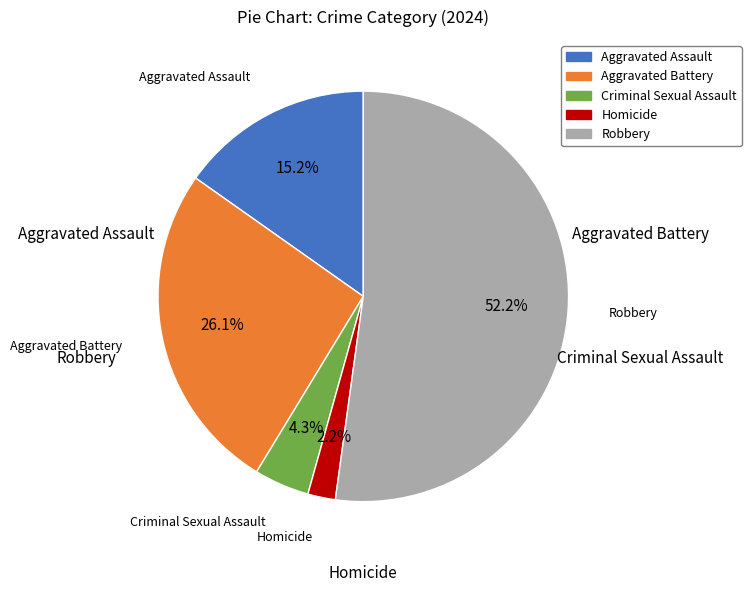

To the nearest percent, what is the combined percentage of Robbery and Homicide?

54%